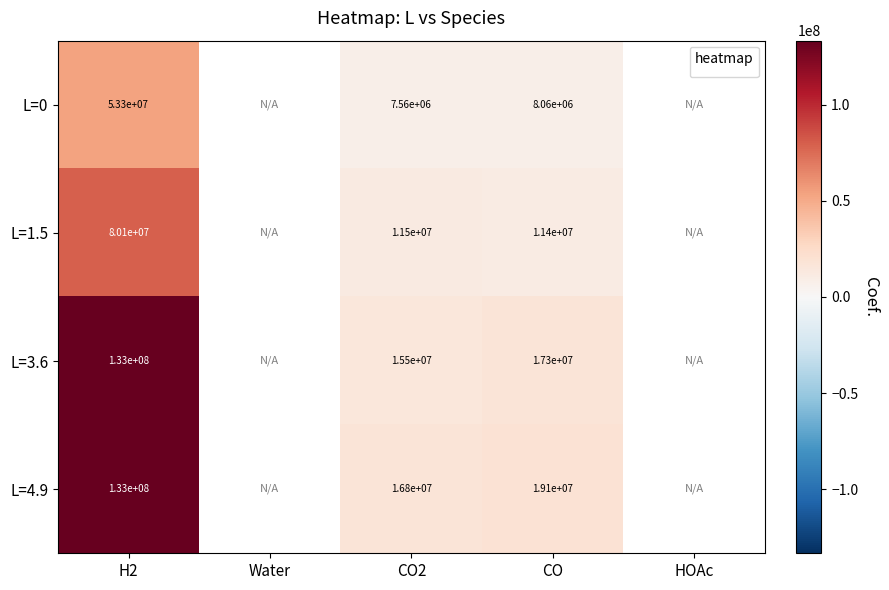

Between Water and CO, which is larger?

CO